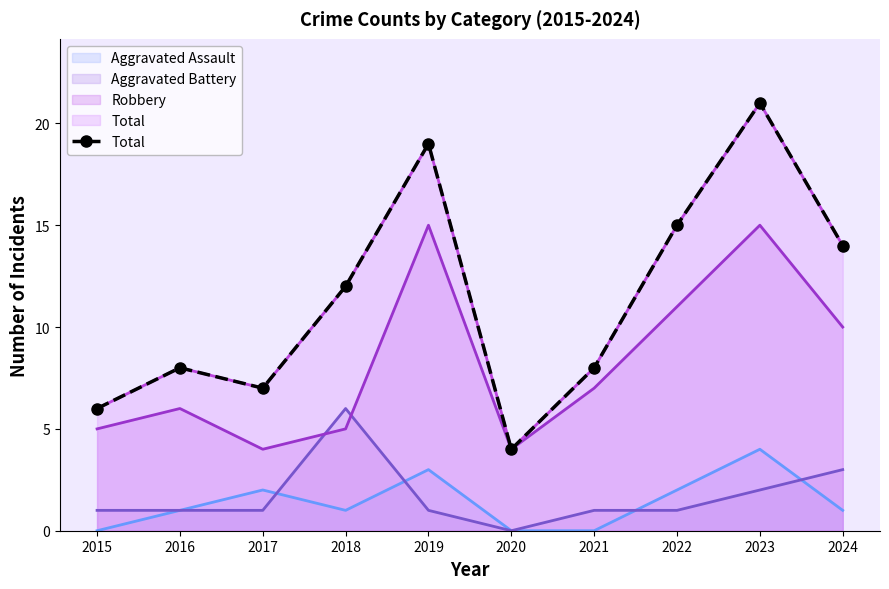

The value at 2017 is 7. True or false?

True